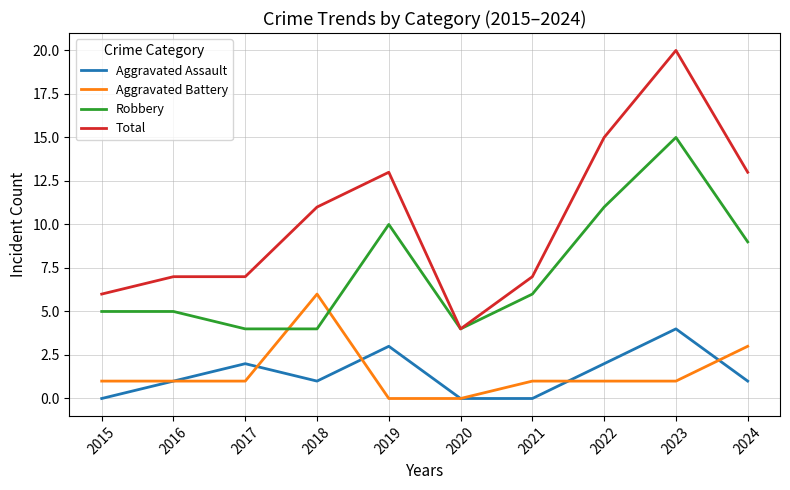

What is the total value across all series at 2015?

12